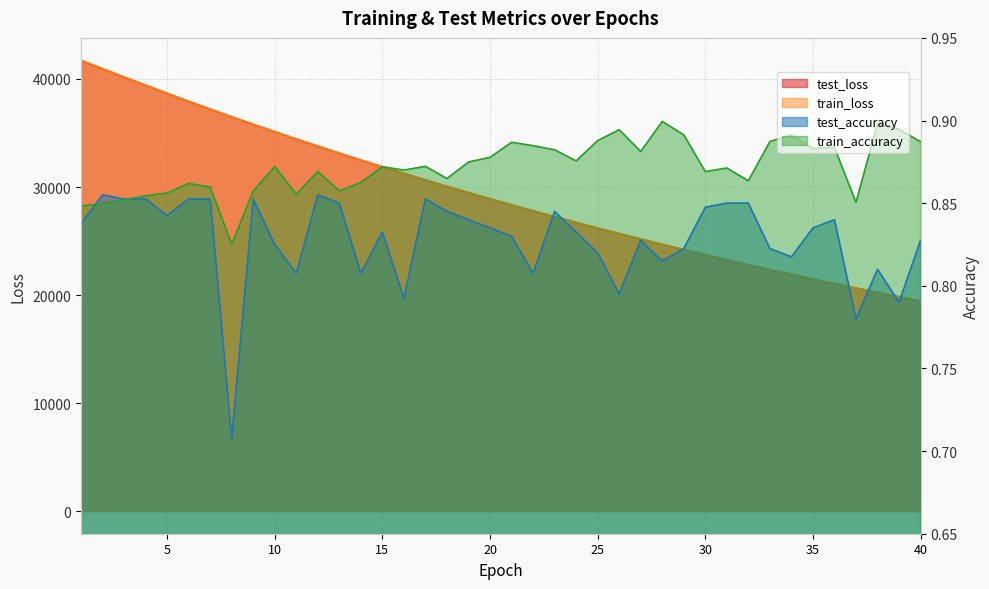

What is the sum of the train_accuracy values at 5 and 11?

1.7